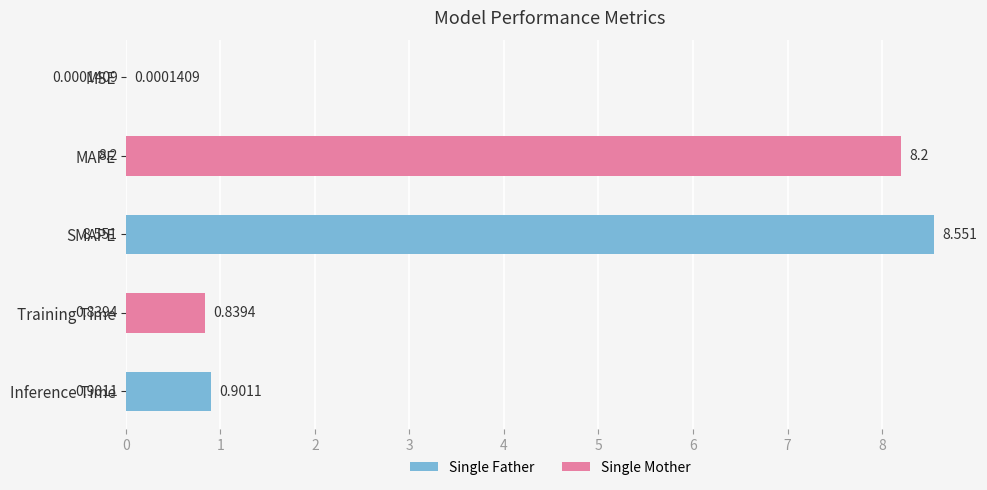

At which category does the chart reach its peak across all series?

SMAPE